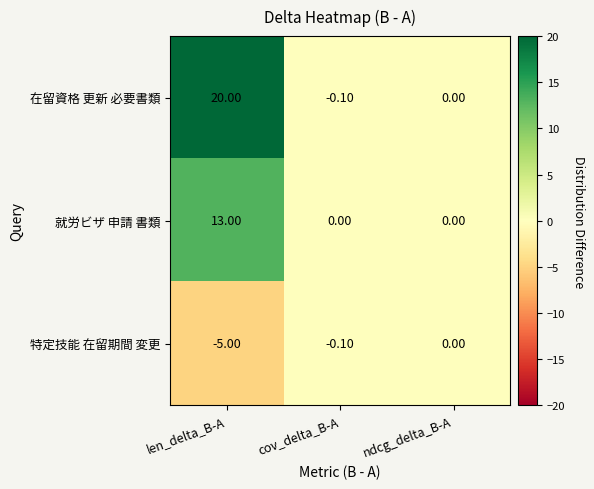

Which series has the widest spread of values?

在留資格 更新 必要書類